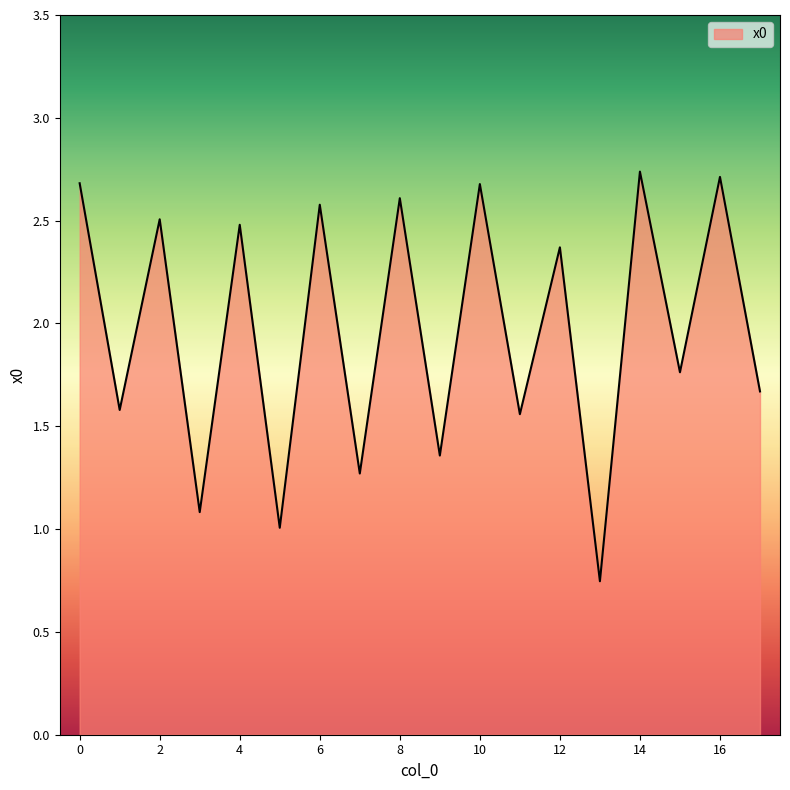

What is the difference between the maximum and minimum values?

2.0